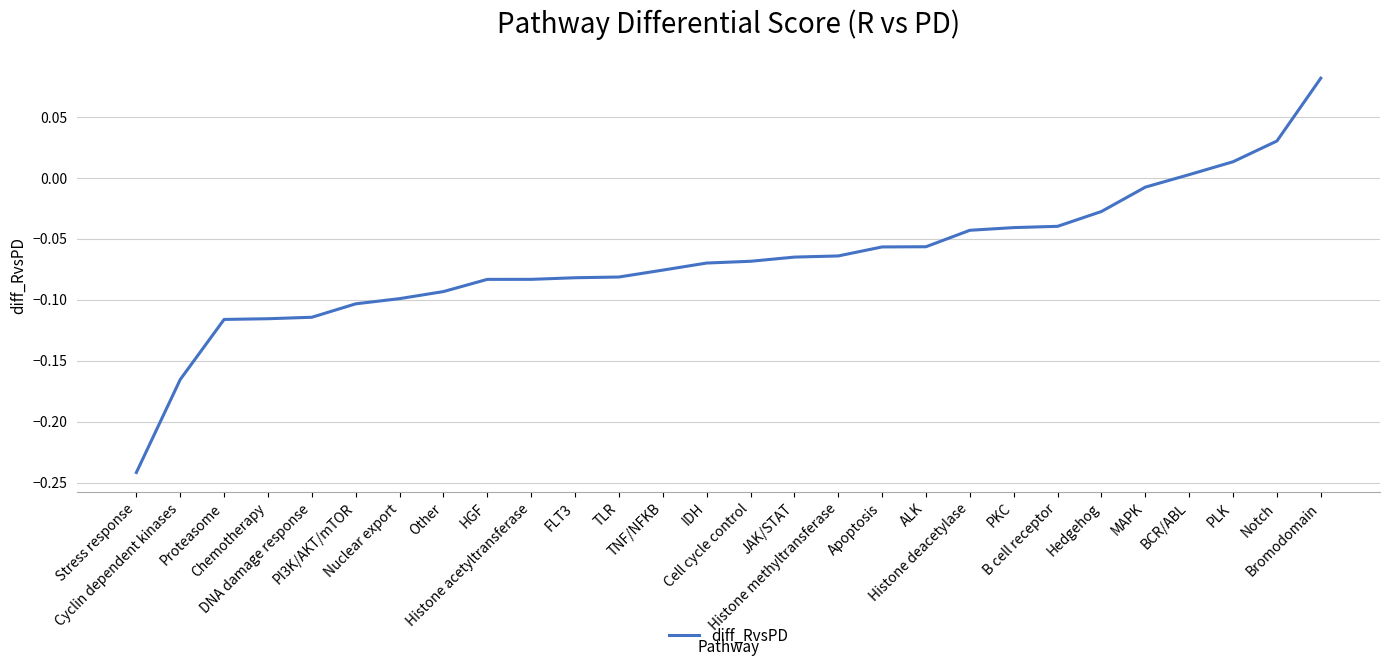

What is the difference between the maximum and minimum values?

0.3